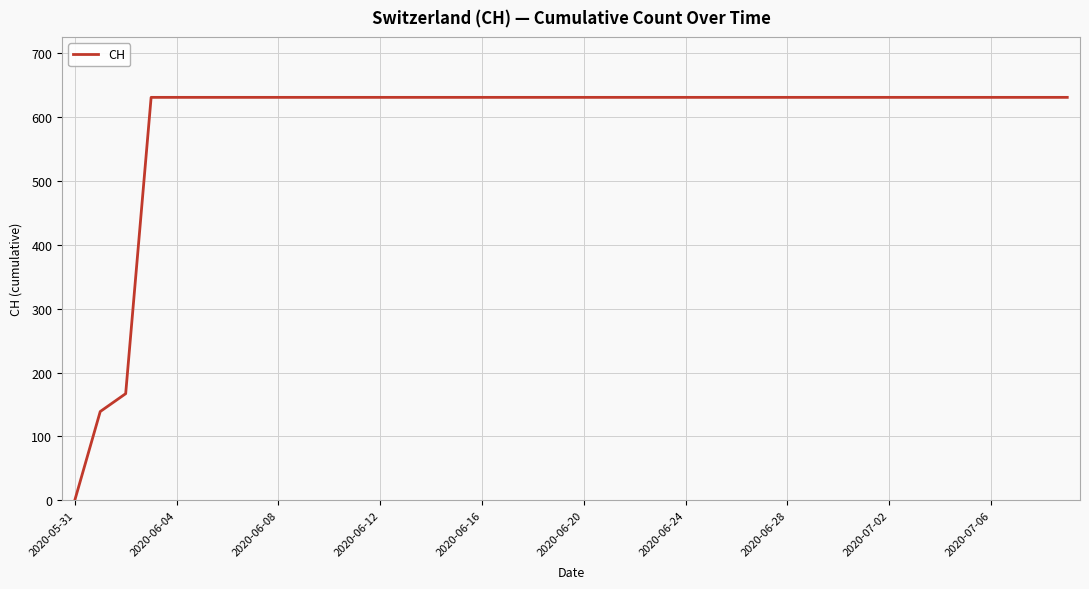

What is the greatest value displayed?

631